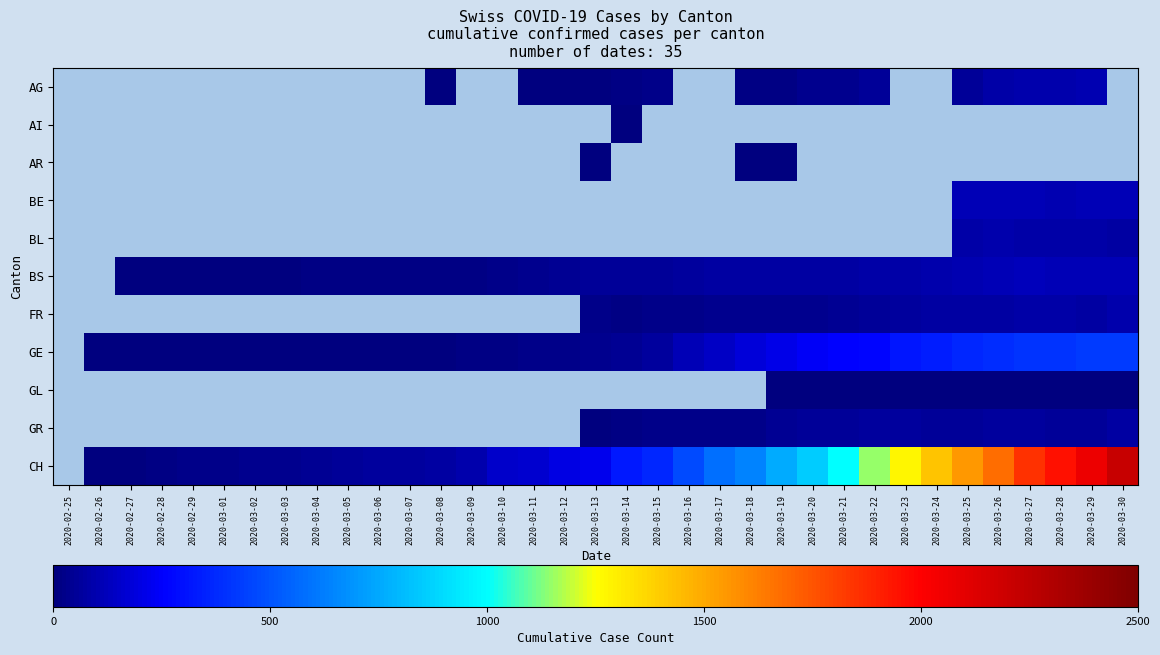

The GL series shows 3.0 at 2020-03-20. True or false?

True